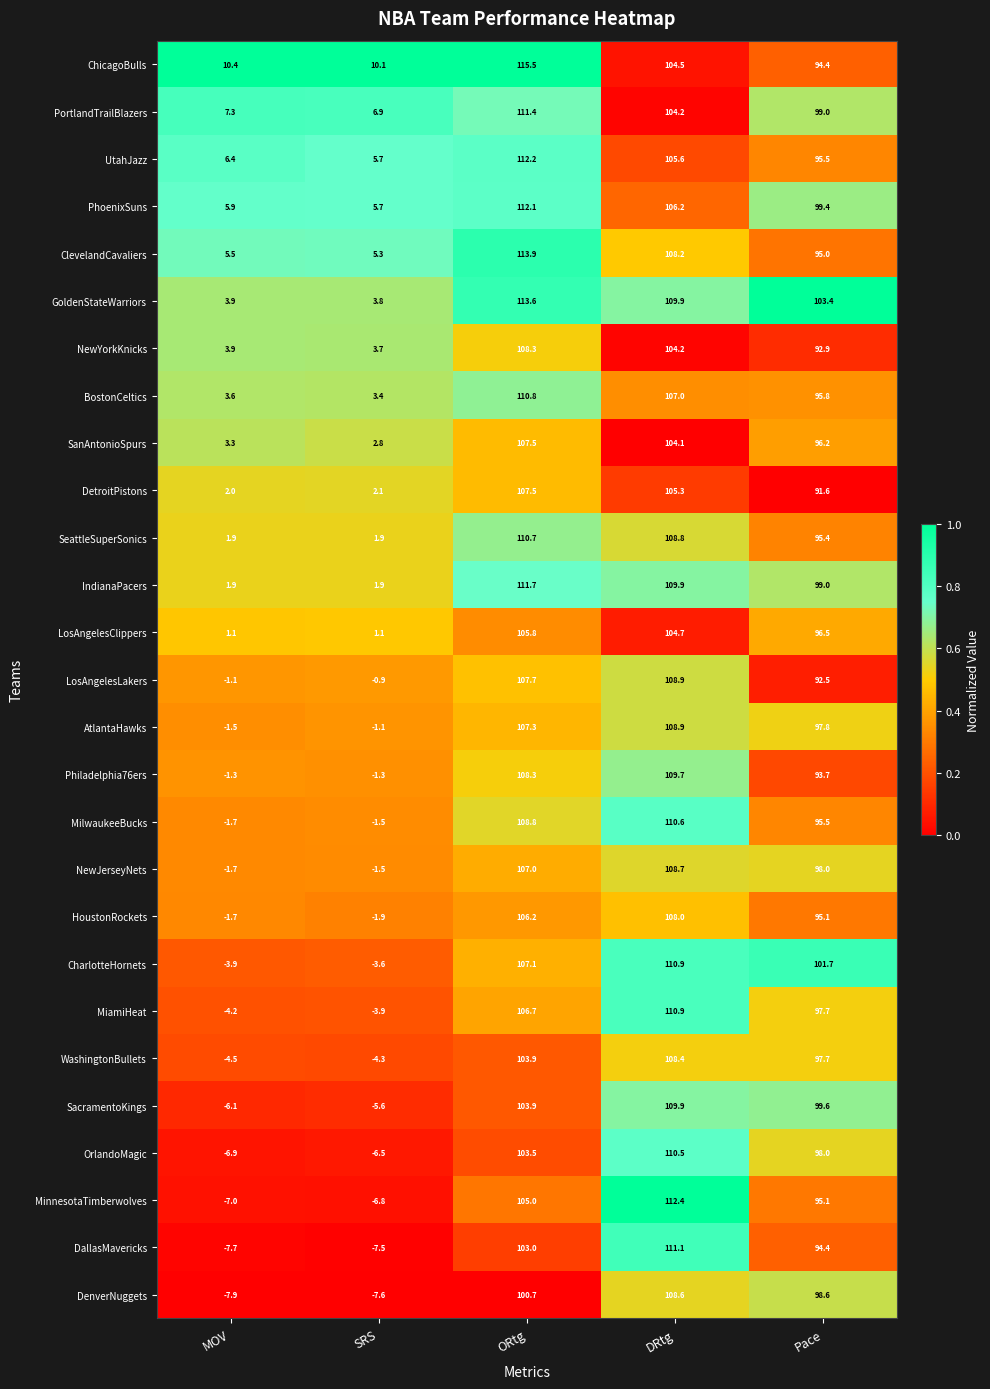

At how many categories does at least one series exceed 83?

3